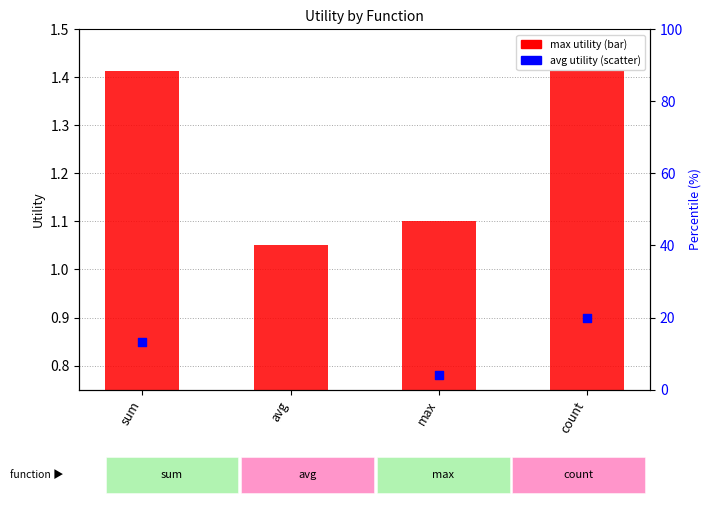

Is the value of avg utility (scatter) at avg greater than the value of max utility (bar) at avg?

No